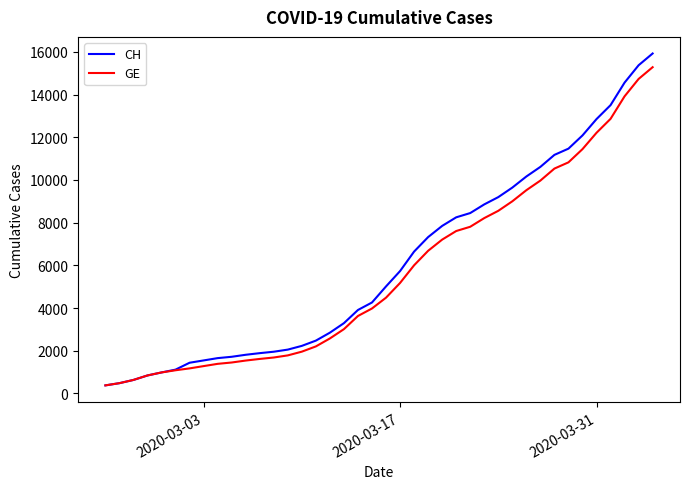

What is the minimum value shown in the chart?

375